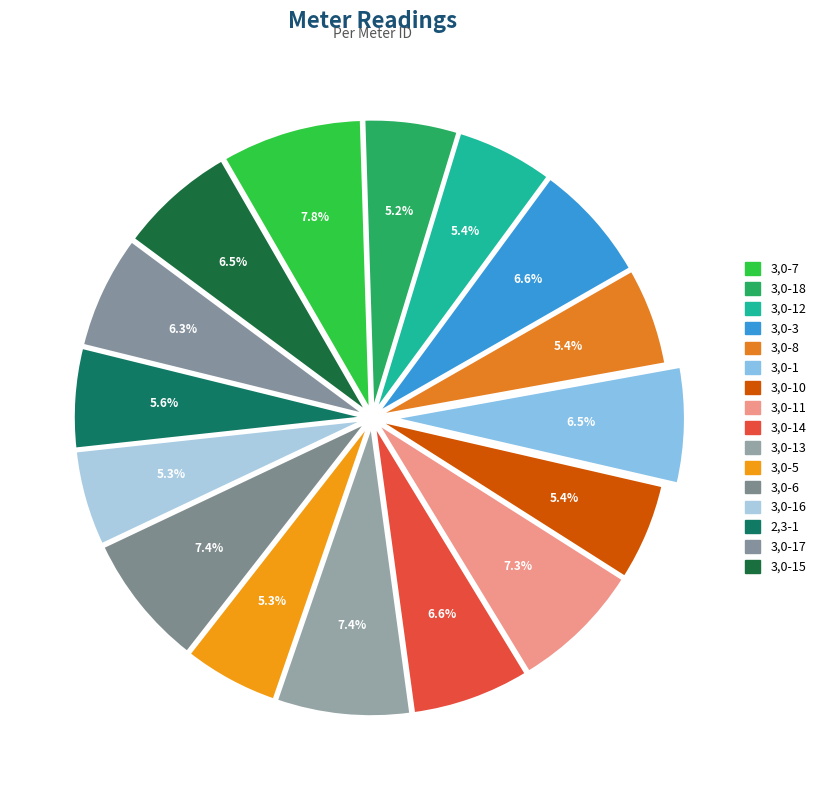

Which has a higher value, 2,3-1 or 3,0-15?

3,0-15